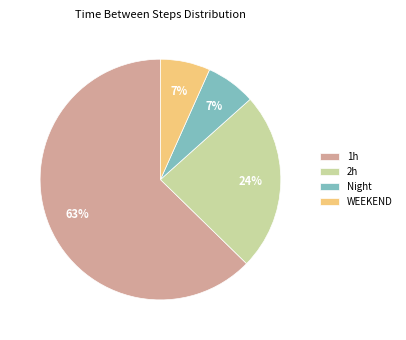

Which category has the biggest portion of the pie?

1h